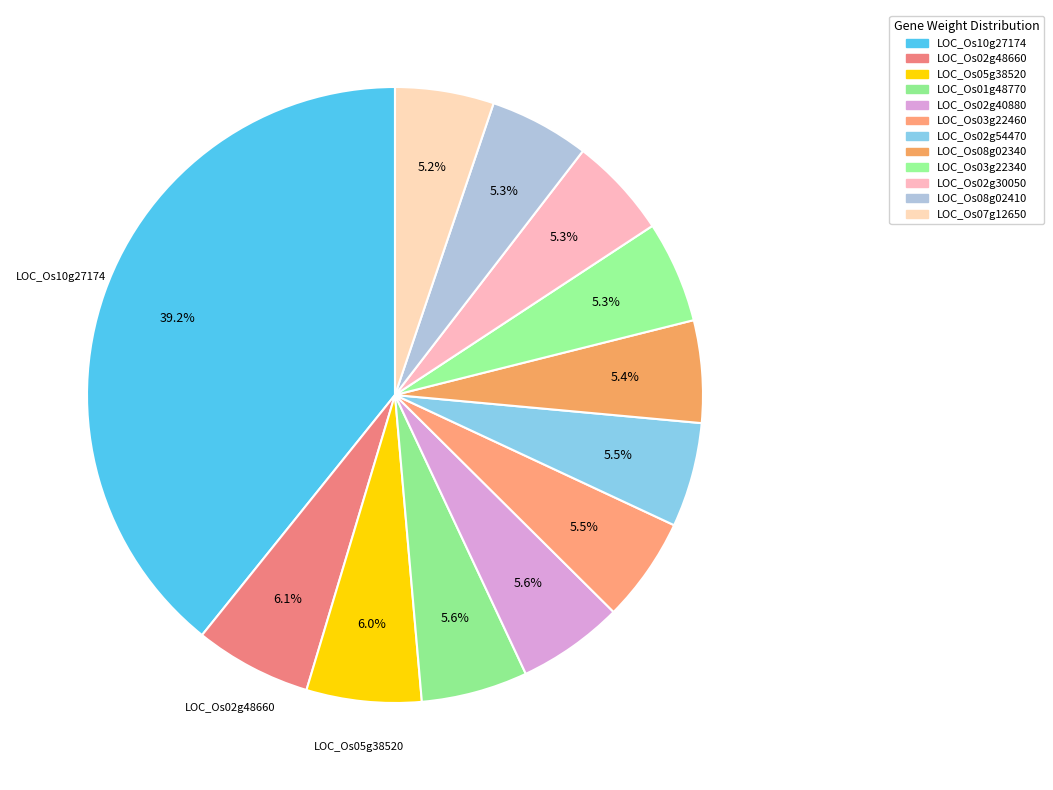

Is there any slice that represents more than half of the pie?

No